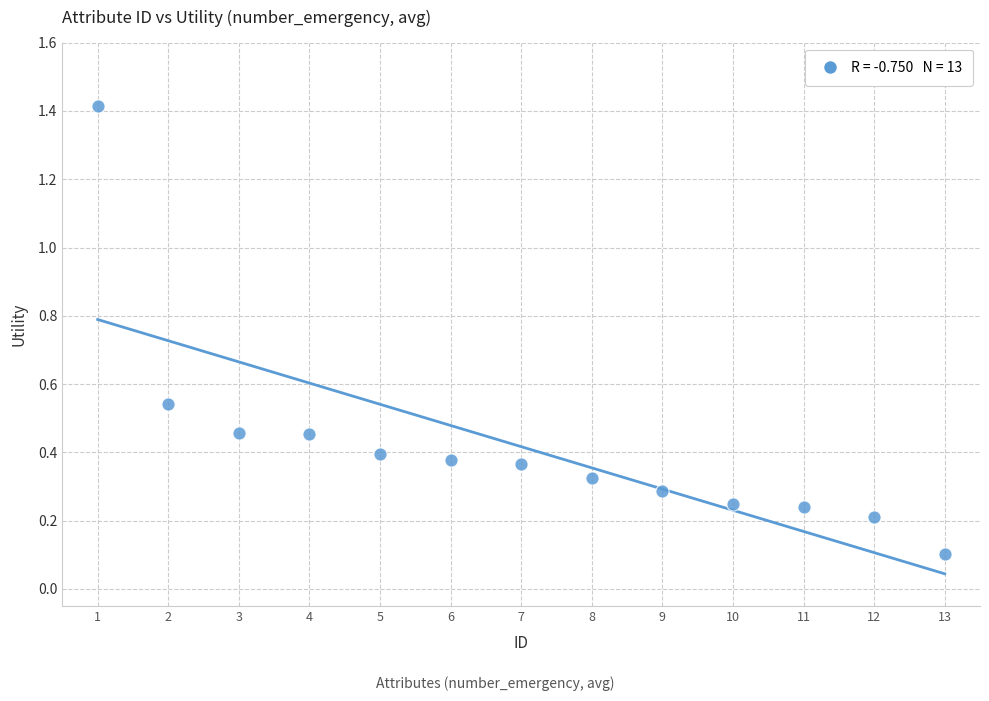

What is the range of X values (max minus min)?

12.0